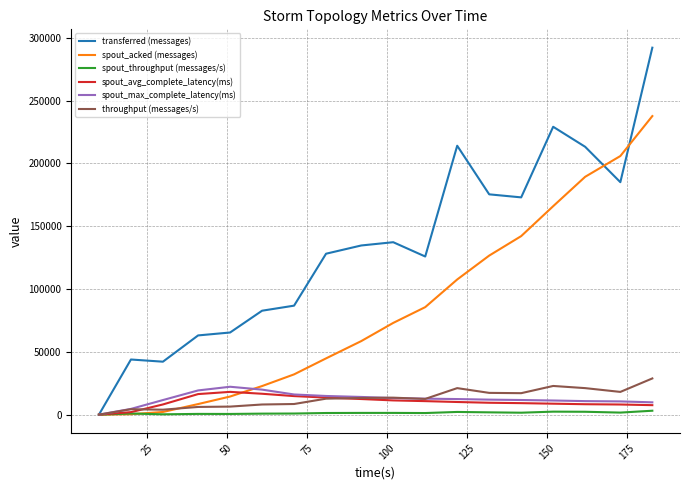

At how many categories does at least one series exceed 284462?

1